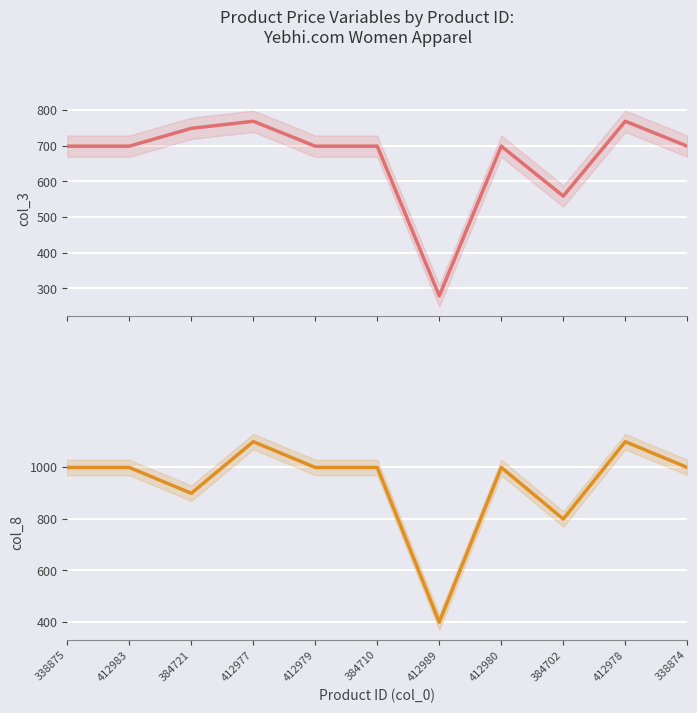

What is the difference between the maximum and minimum values in the col_3 series?

490